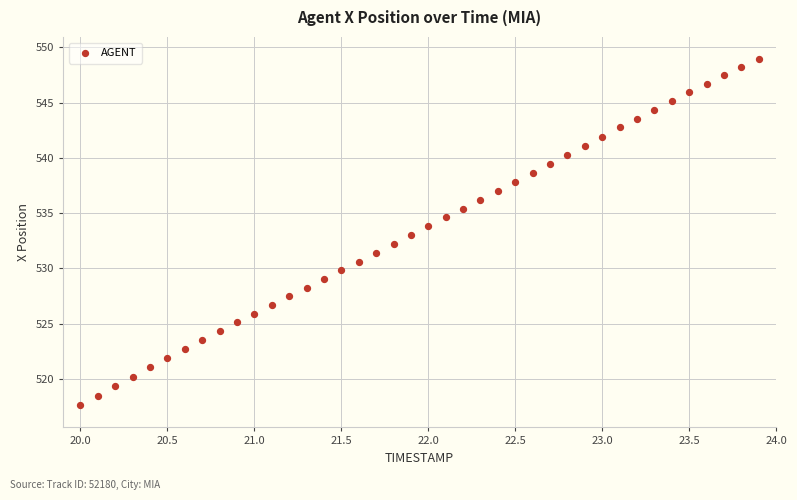

What is the range of X values (max minus min)?

3.9